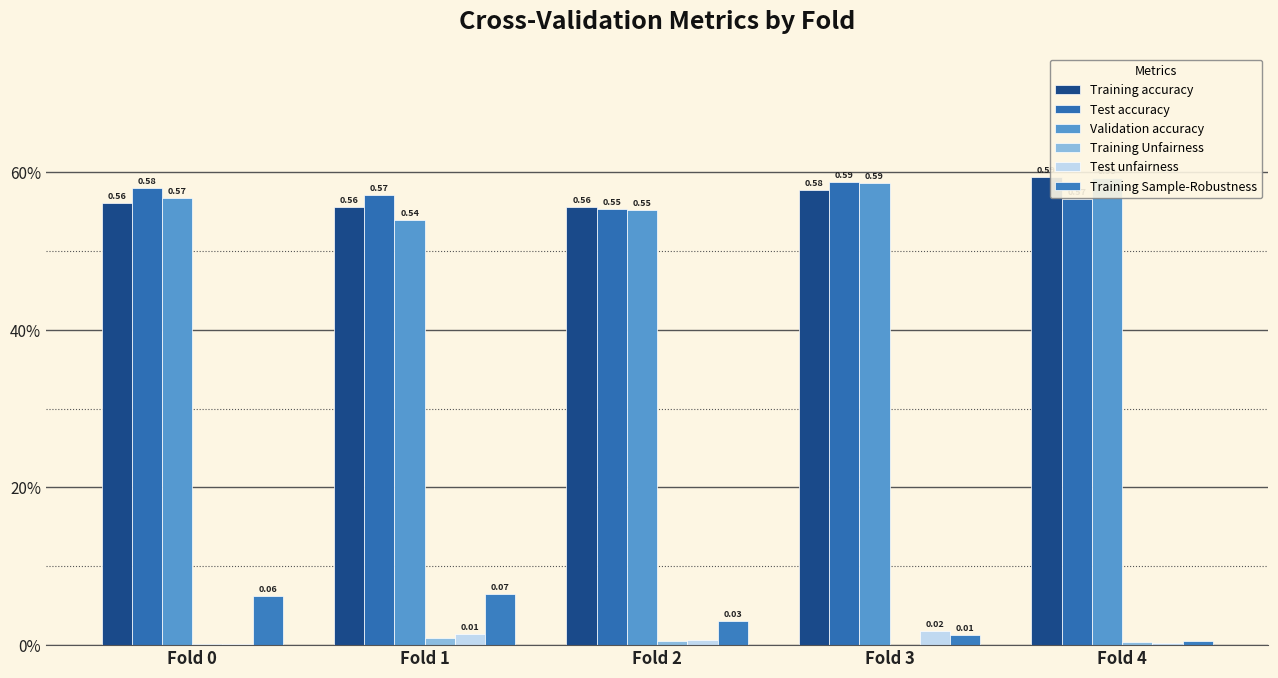

Is it true that Validation accuracy equals 0.6 at Fold 3?

True